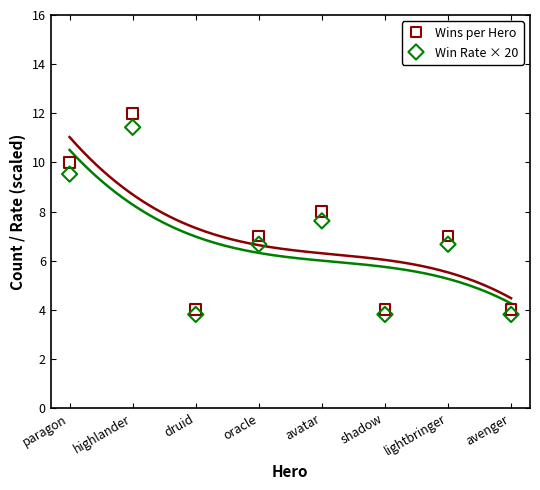

Which series reaches the maximum Y coordinate?

Wins per Hero